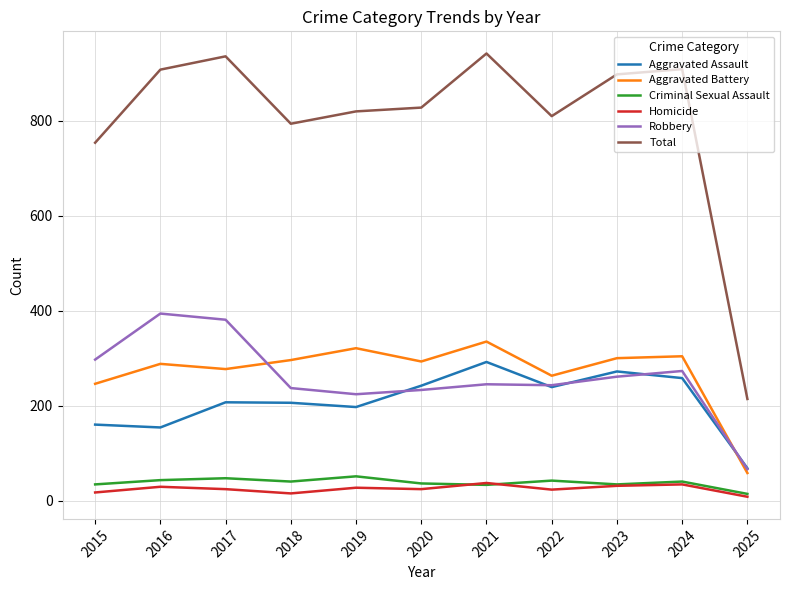

At which label does Total reach its minimum?

2025